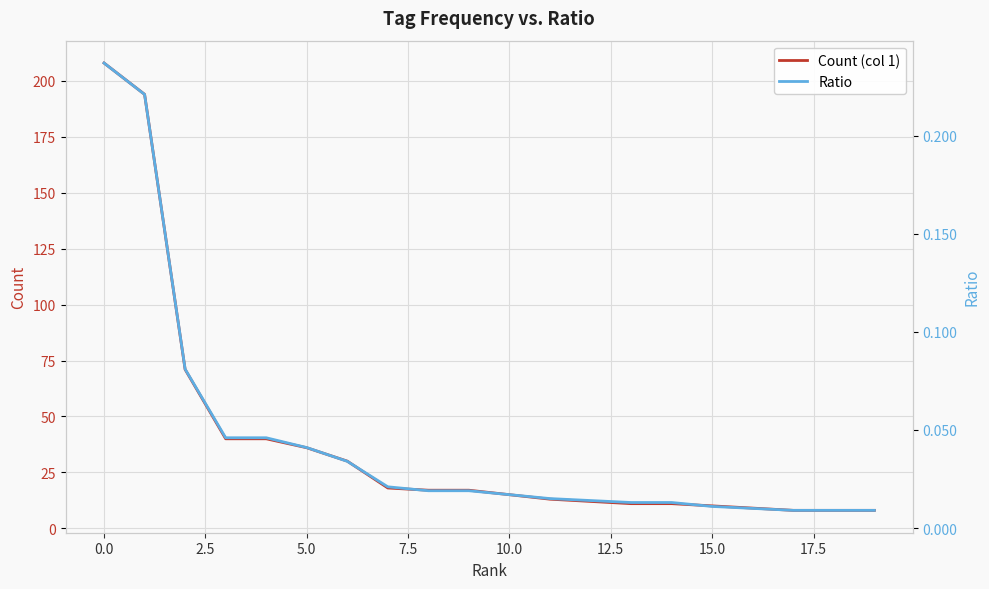

Is it true that Count (col 1) equals 114 at 0.0?

False